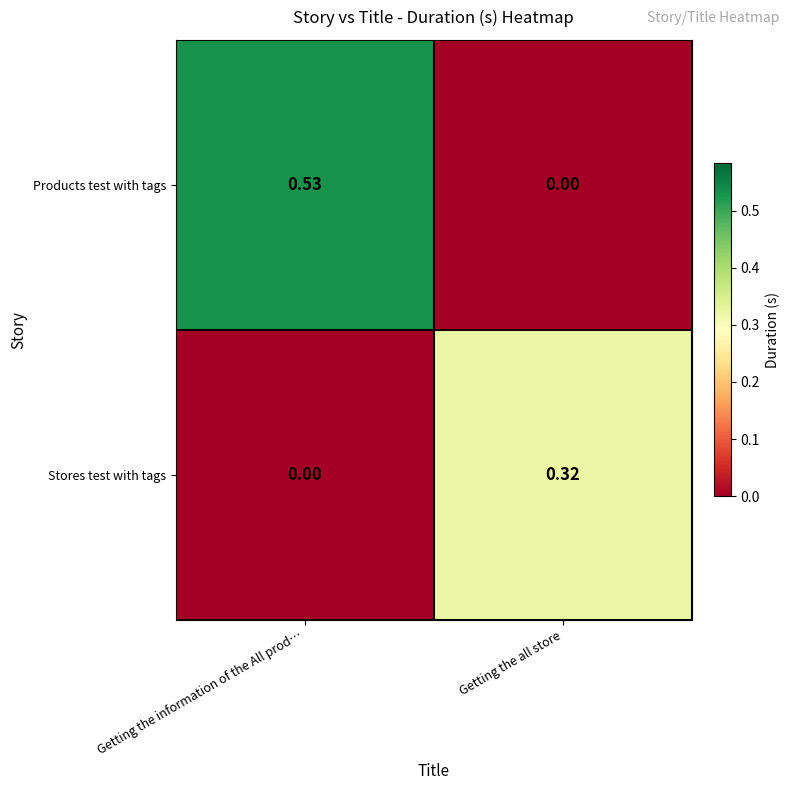

At how many categories does at least one series exceed 0?

2